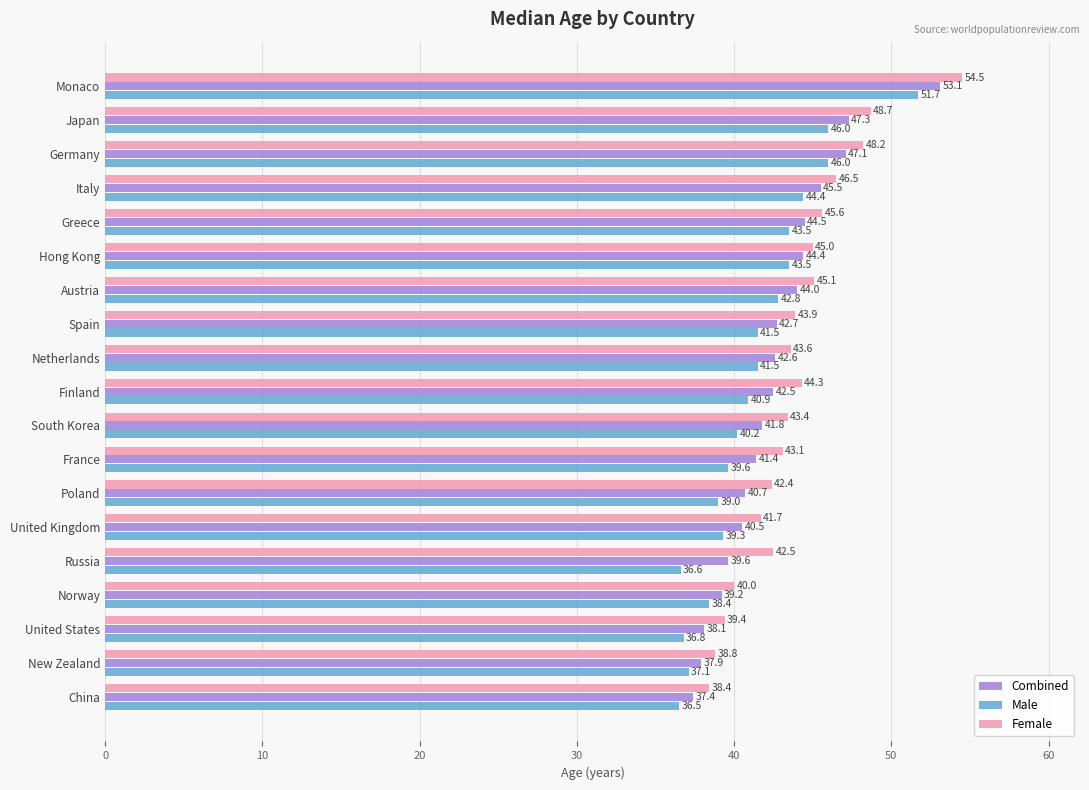

What are all the series names shown in the legend?

Combined, Male, Female